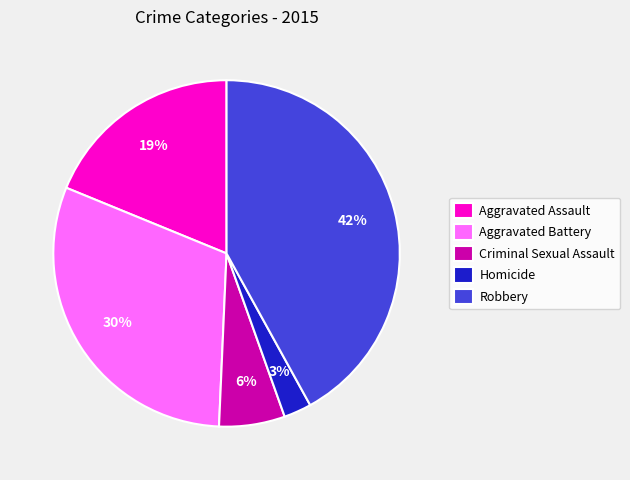

Is there any slice that represents more than half of the pie?

No